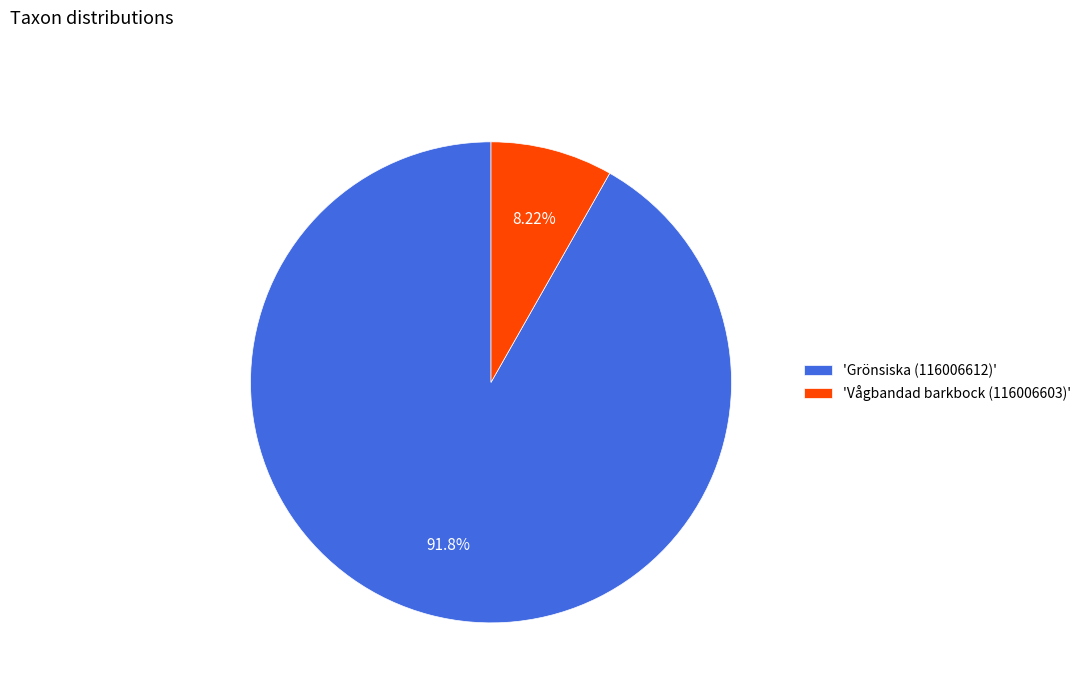

How many segments does this pie chart have?

2